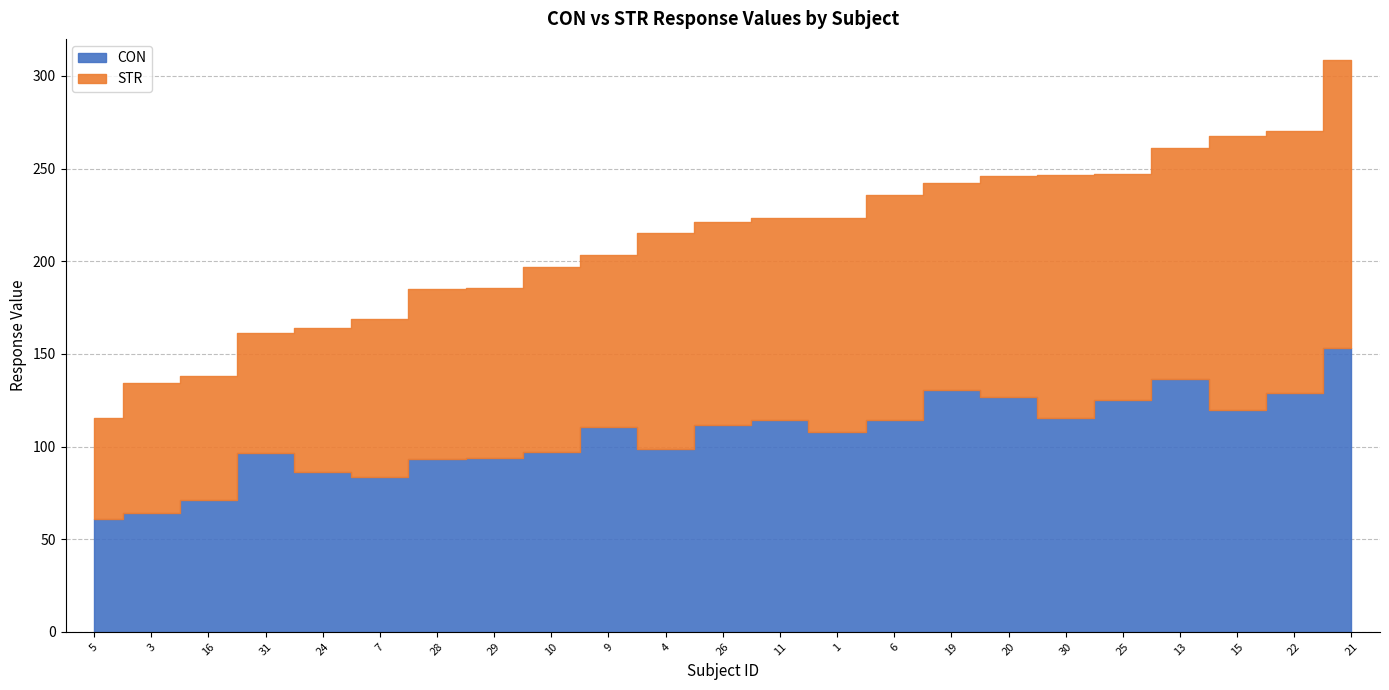

How many intersections are there between CON and STR?

11